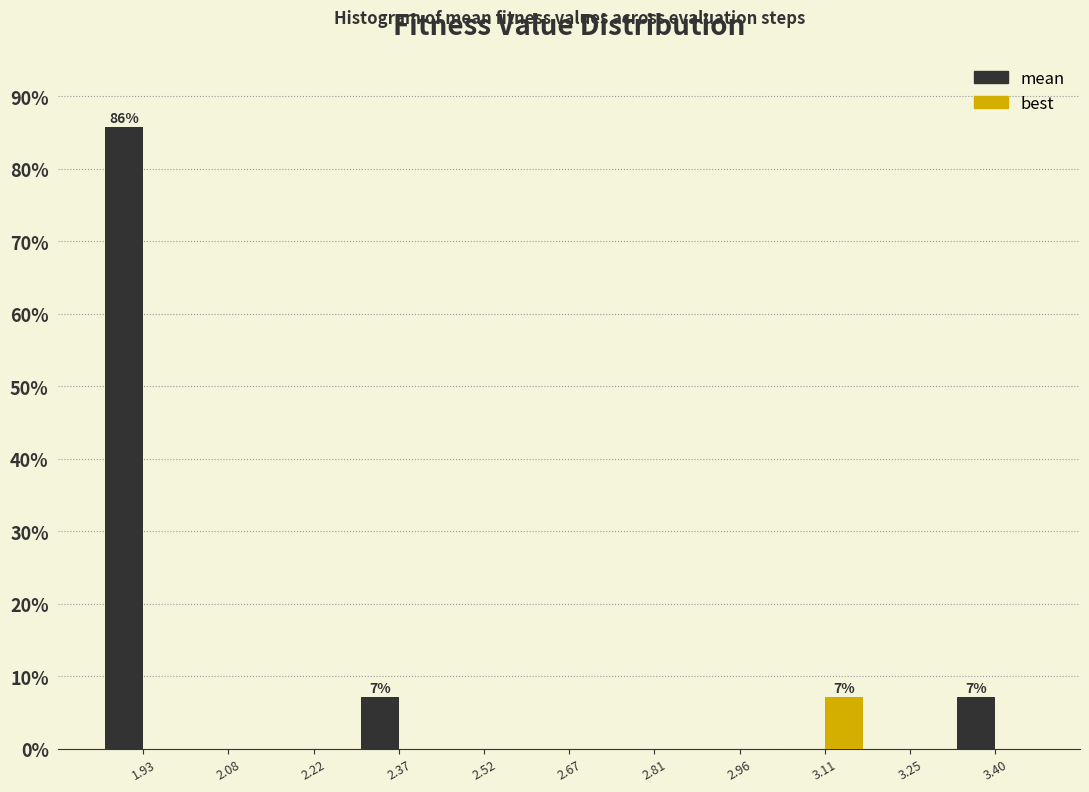

In the mean series, which range on the x-axis has the tallest bar?

1.86 to 2.00